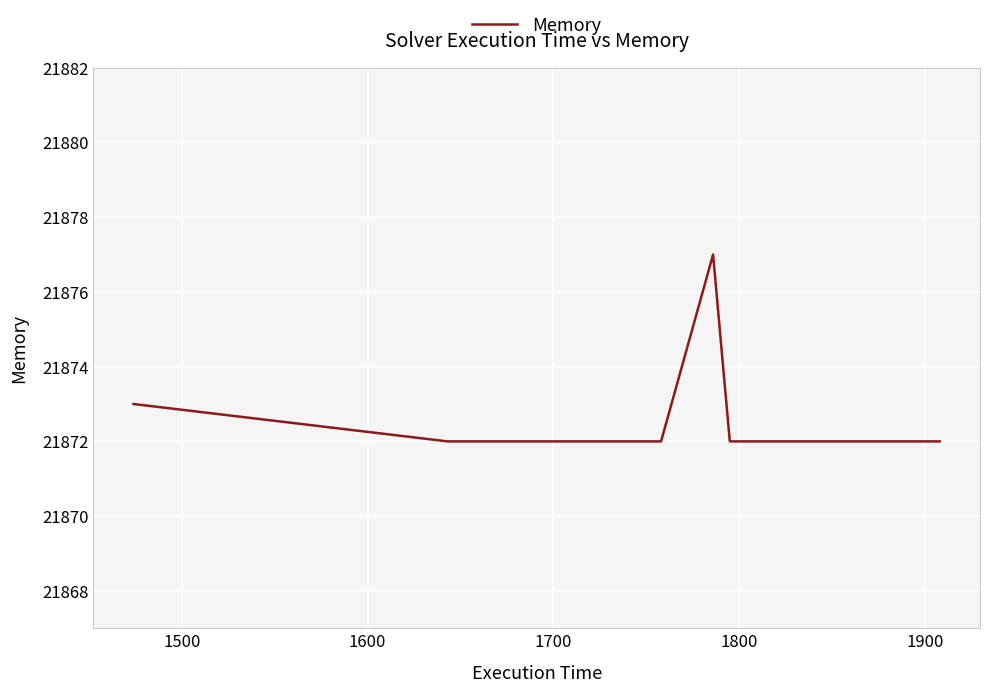

What is the difference between the maximum and minimum values?

5